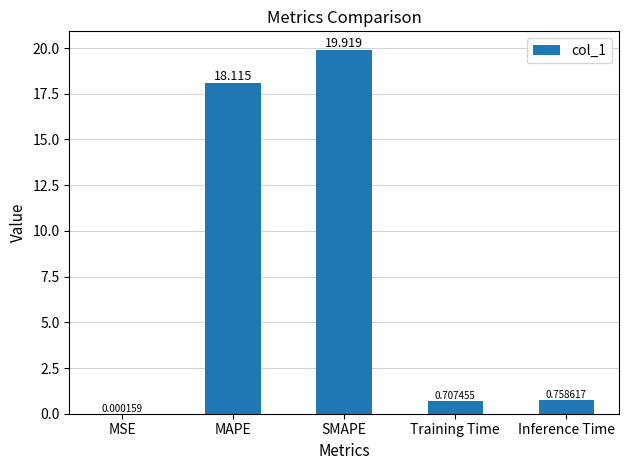

Which has a higher value, MSE or Training Time?

Training Time